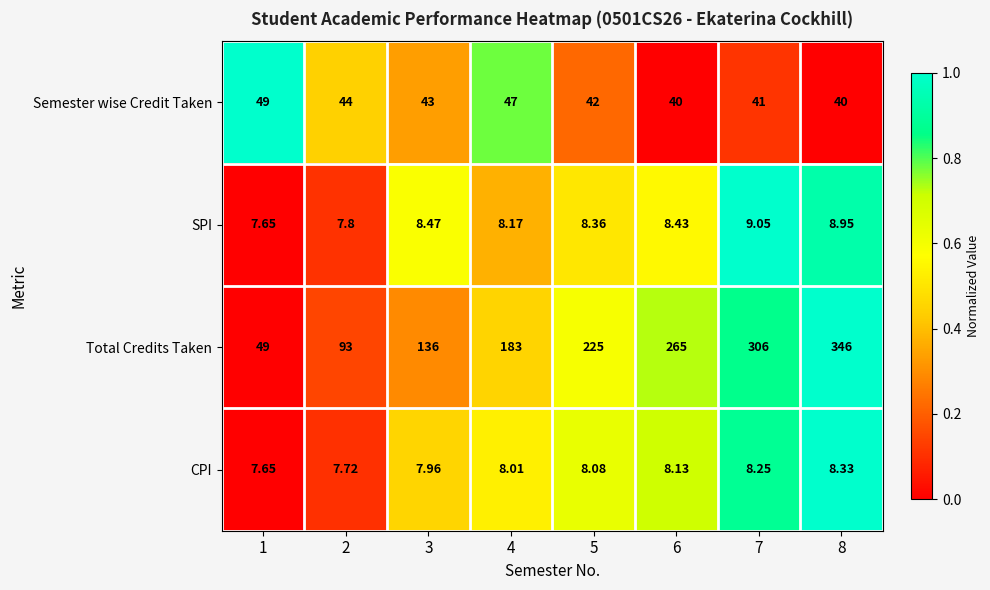

Rank the series at 2 from lowest to highest value.

CPI, SPI, Semester wise Credit Taken, Total Credits Taken